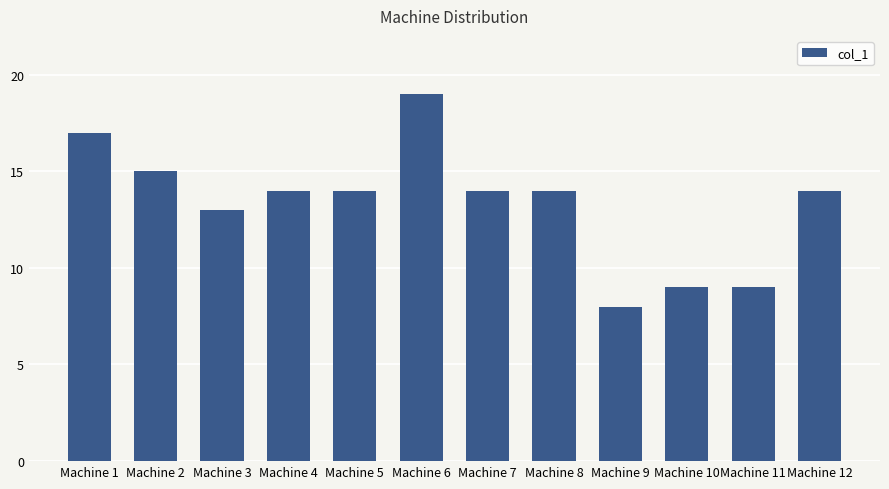

What is the average value?

13